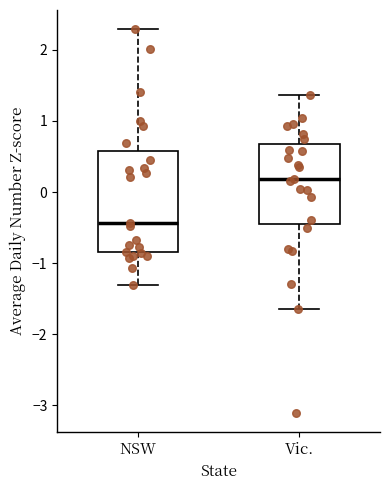

Reading left to right, read every box against the y-axis: the position of its median line, the range the box covers, and the ends of its whiskers. The values are not printed on the chart, so give them approximately, as read against the axis.

NSW: median -0.4, box -0.8 to 0.6, whiskers -1.3 to 2.3
Vic.: median 0.2, box -0.4 to 0.7, whiskers -1.6 to 1.4